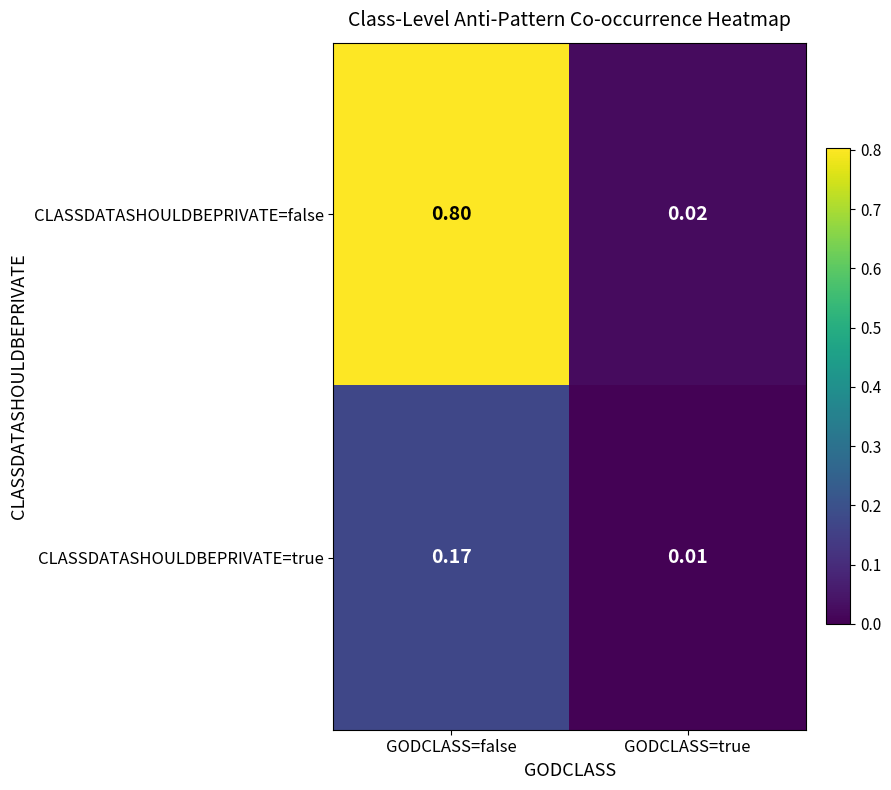

Rank the series at GODCLASS=true from lowest to highest value.

CLASSDATASHOULDBEPRIVATE=true, CLASSDATASHOULDBEPRIVATE=false